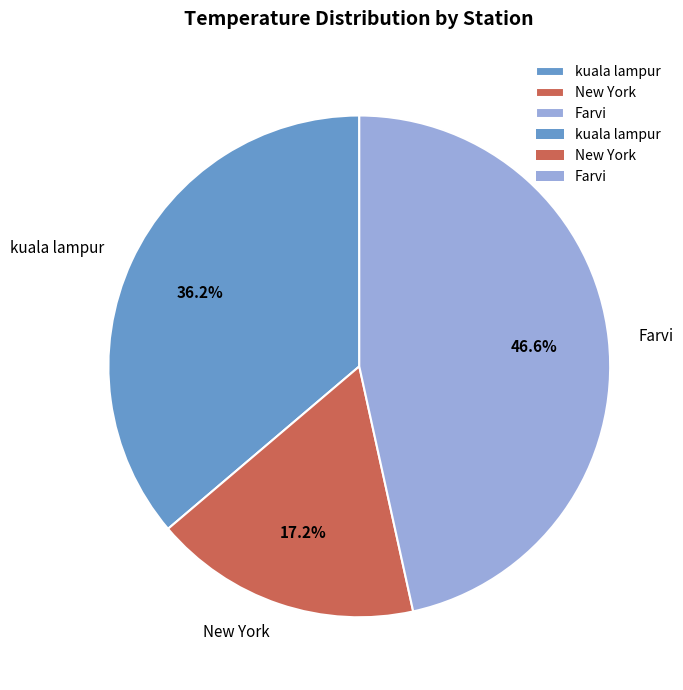

Which category has the biggest portion of the pie?

Farvi